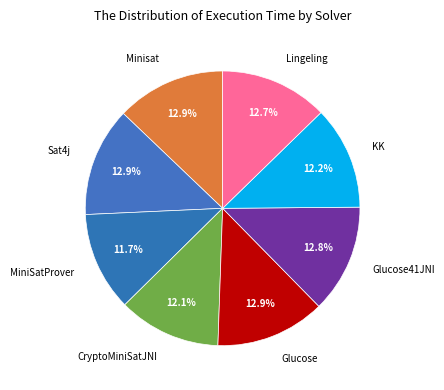

Approximately how many times larger is the value at Glucose compared to MiniSatProver?

1.1